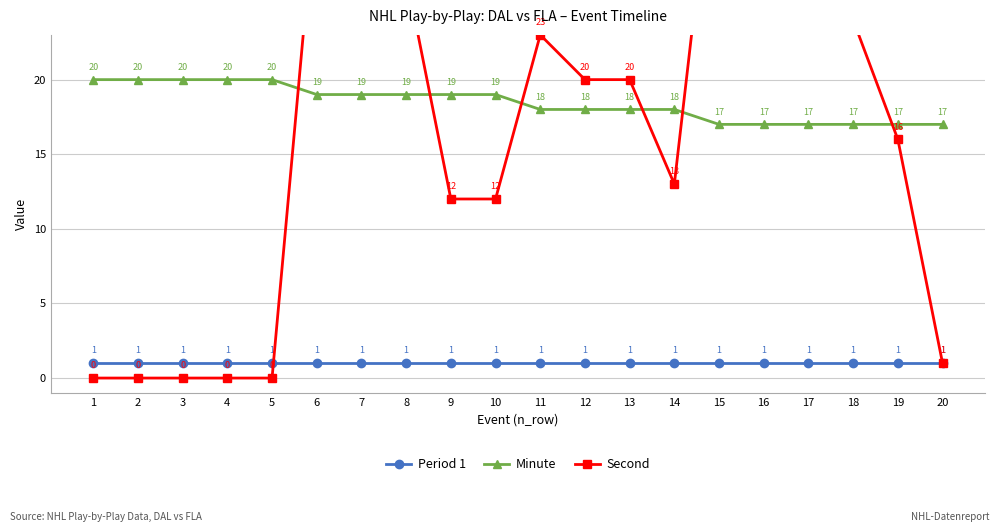

What are all the series names shown in the legend?

Period 1, Minute, Second